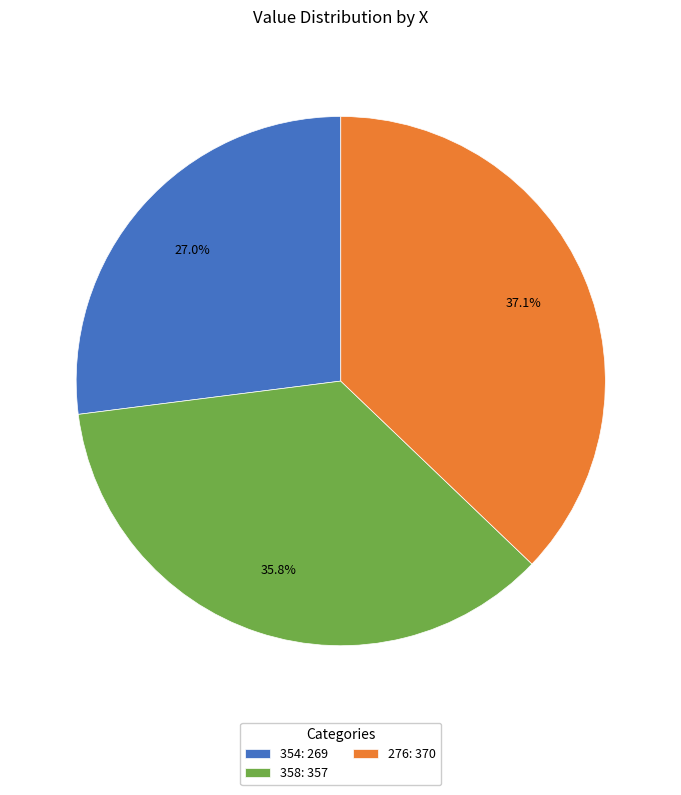

What percentage do 276 and 354 together represent?

64.2%